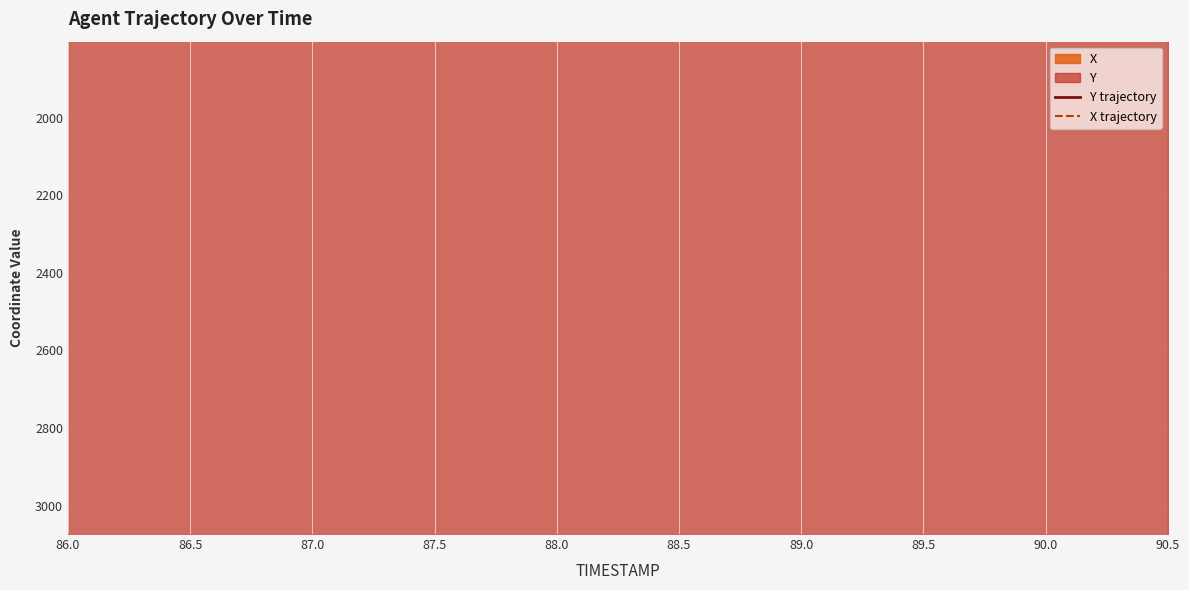

What is the difference between the second highest and second lowest values in the Y trajectory series?

19.1